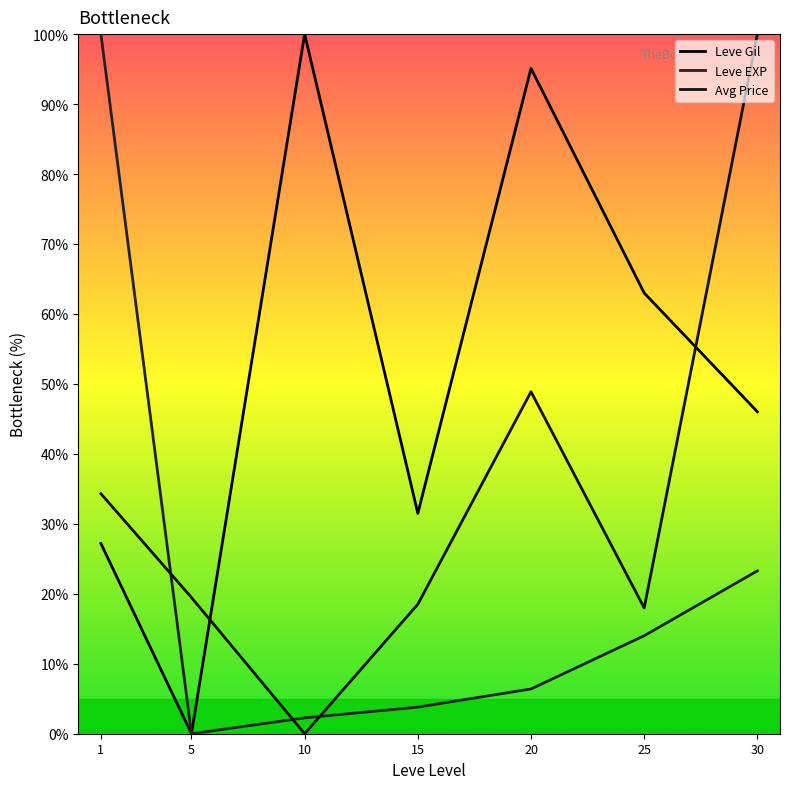

What is the difference between the maximum and minimum values in the Leve EXP series?

100.0